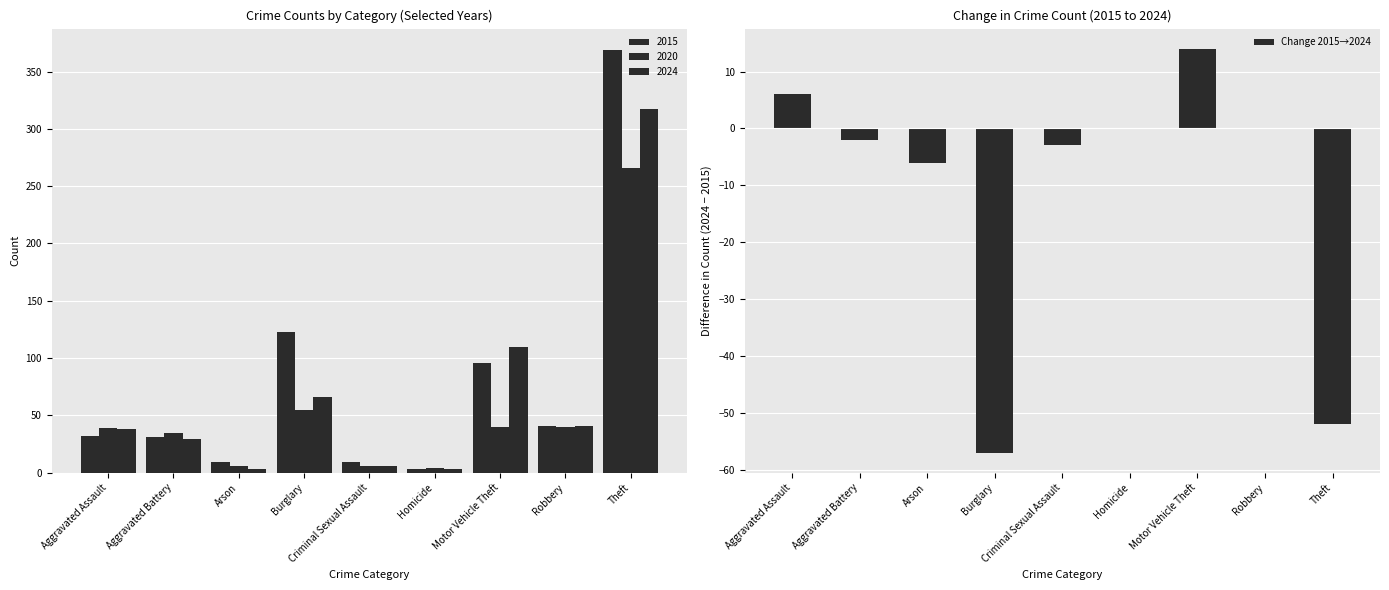

Reading left to right, transcribe all the data shown in this chart.

Aggravated Assault=6	Aggravated Battery=-2	Arson=-6	Burglary=-57	Criminal Sexual Assault=-3	Homicide=0	Motor Vehicle Theft=14	Robbery=0	Theft=-52